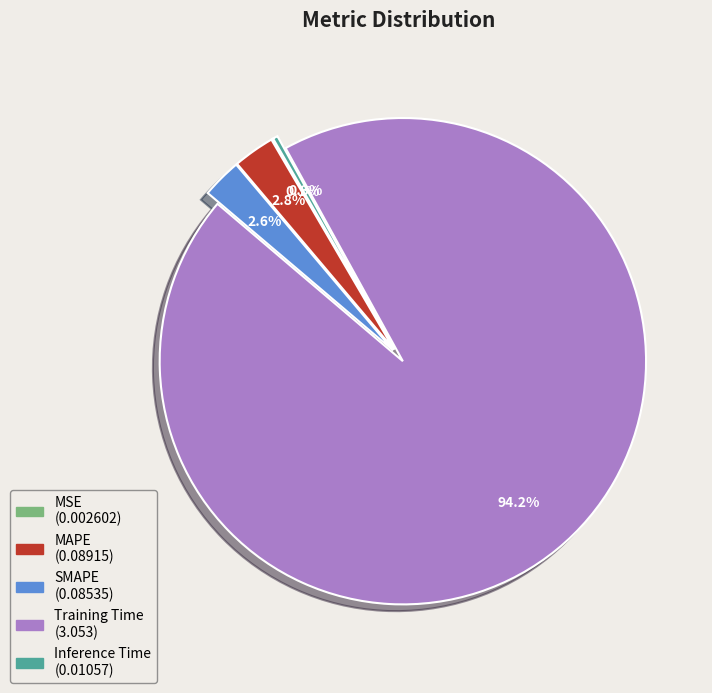

What percentage is NOT represented by MAPE?

97.2%